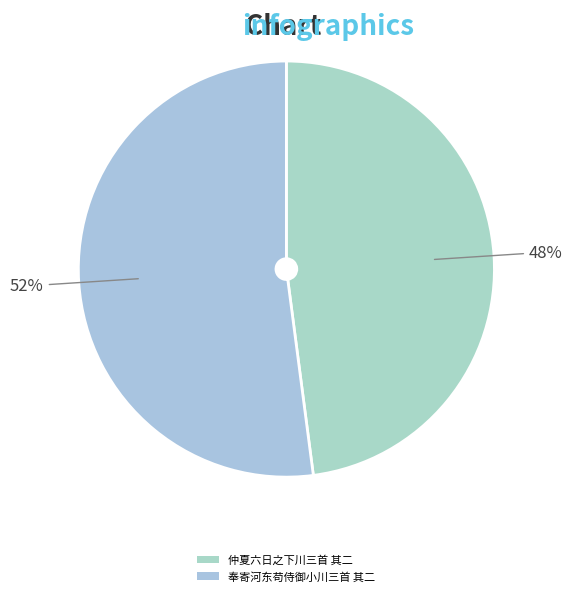

True or false: 仲夏六日之下川三首 其二 accounts for 48% of the total.

True